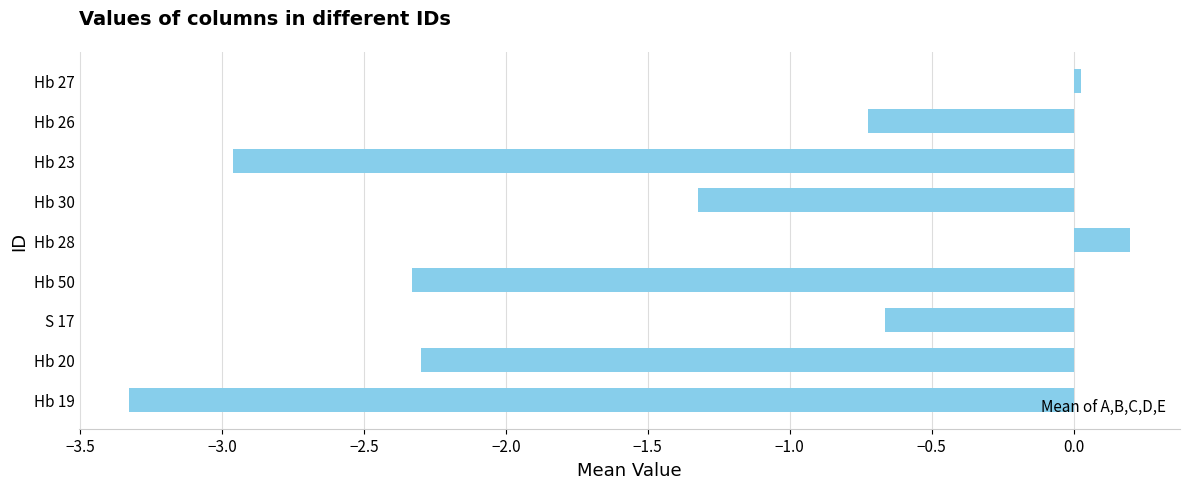

How many values are below zero?

7